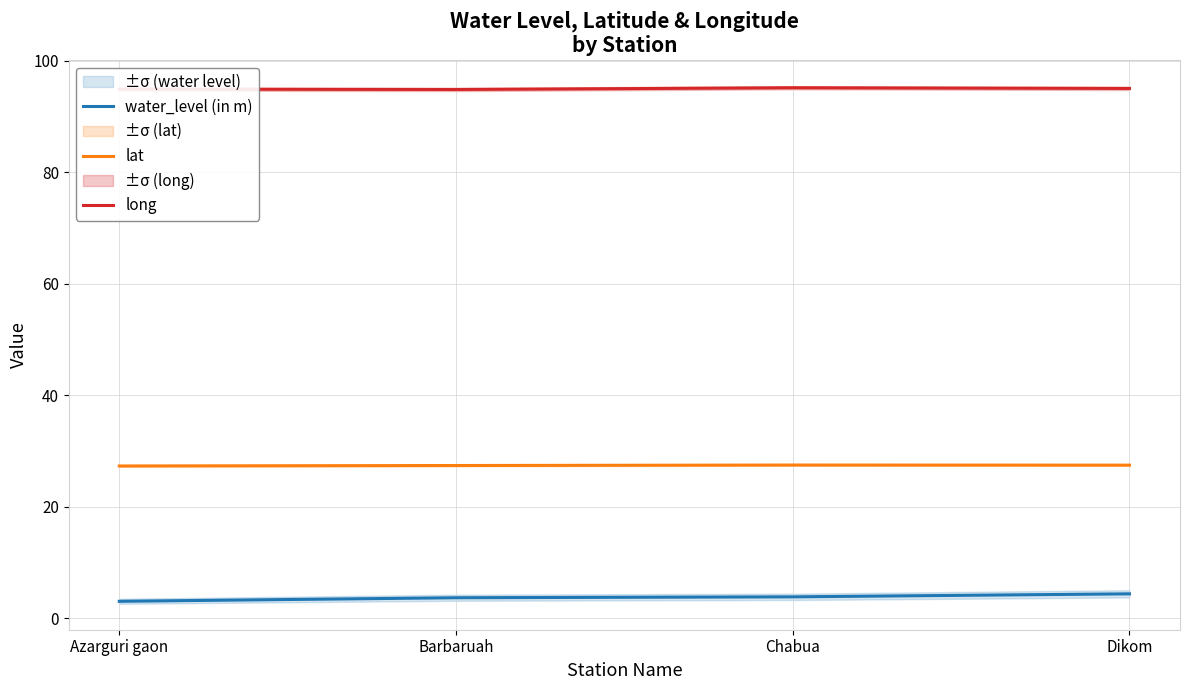

At which category does lat reach its first local peak?

Chabua